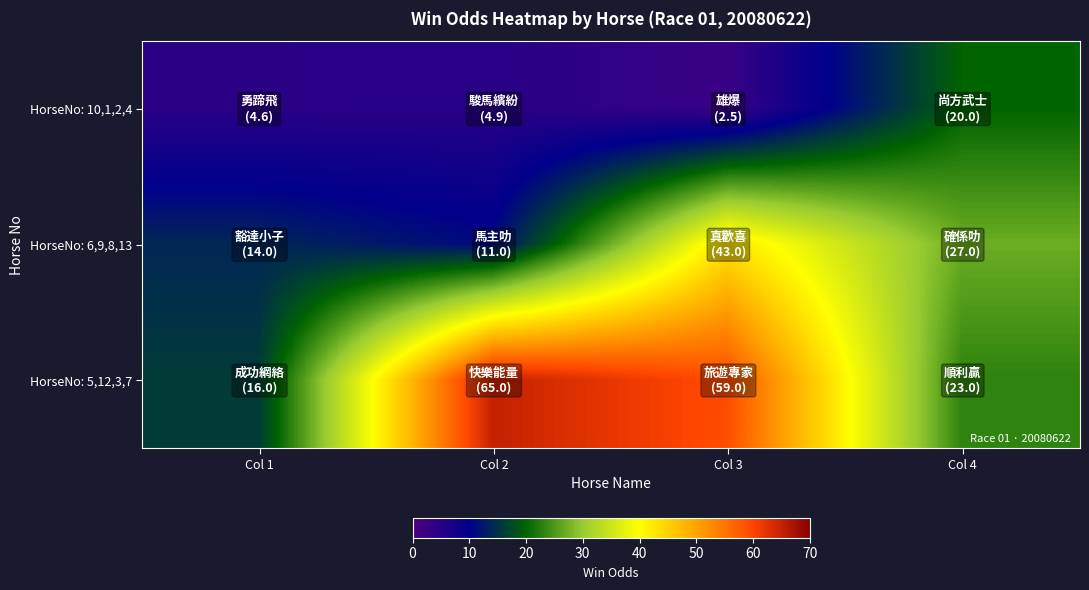

Rank the series at Col 1 from highest to lowest value.

HorseNo: 5,12,3,7, HorseNo: 6,9,8,13, HorseNo: 10,1,2,4